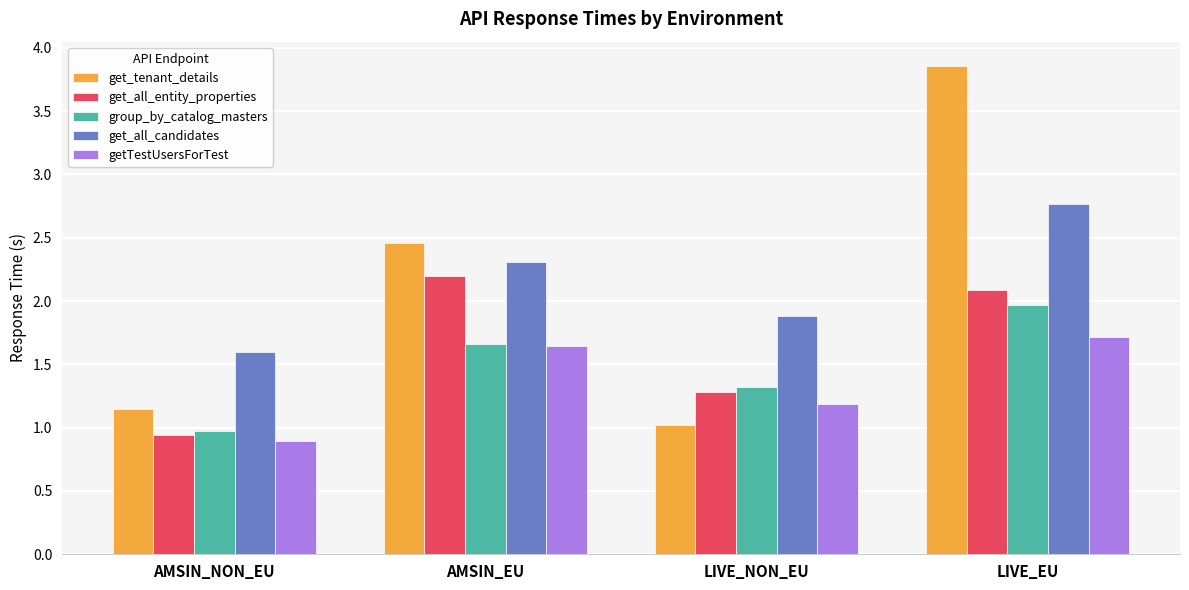

True or false: get_tenant_details has a value of 1.2 at AMSIN_NON_EU.

True